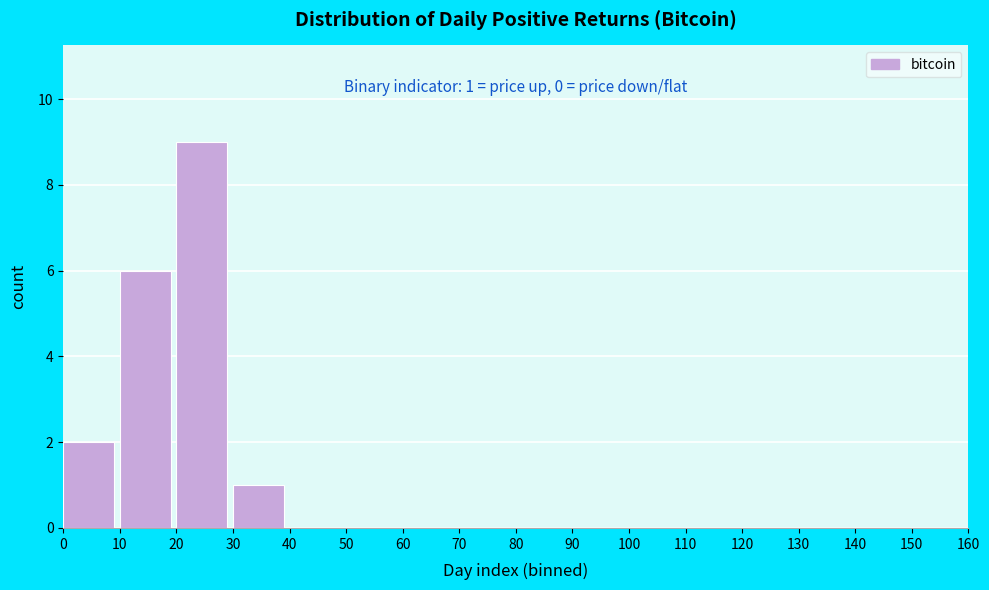

Which range on the x-axis has the tallest bar?

20 to 30